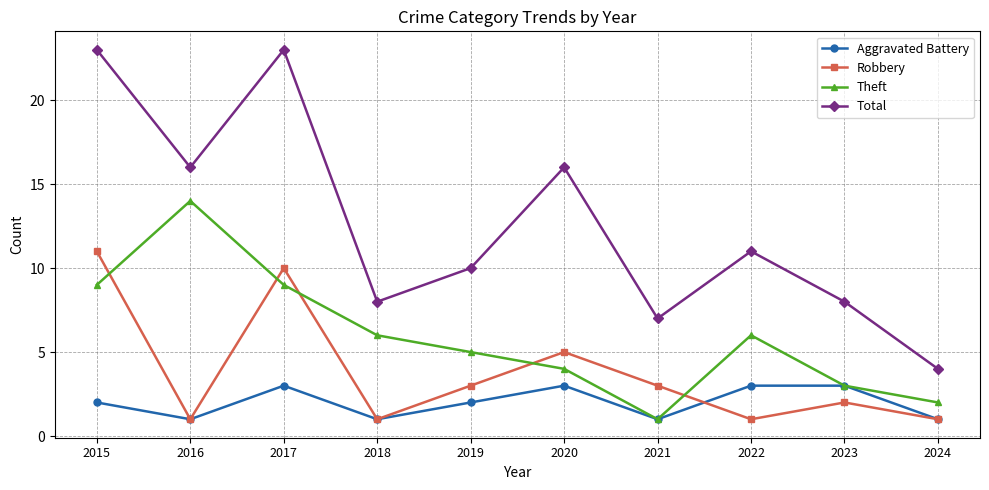

Reading left to right, list all the values displayed in this chart.

Aggravated Battery: 2	1	3	1	2	3	1	3	3	1
Robbery: 11	1	10	1	3	5	3	1	2	1
Theft: 9	14	9	6	5	4	1	6	3	2
Total: 23	16	23	8	10	16	7	11	8	4